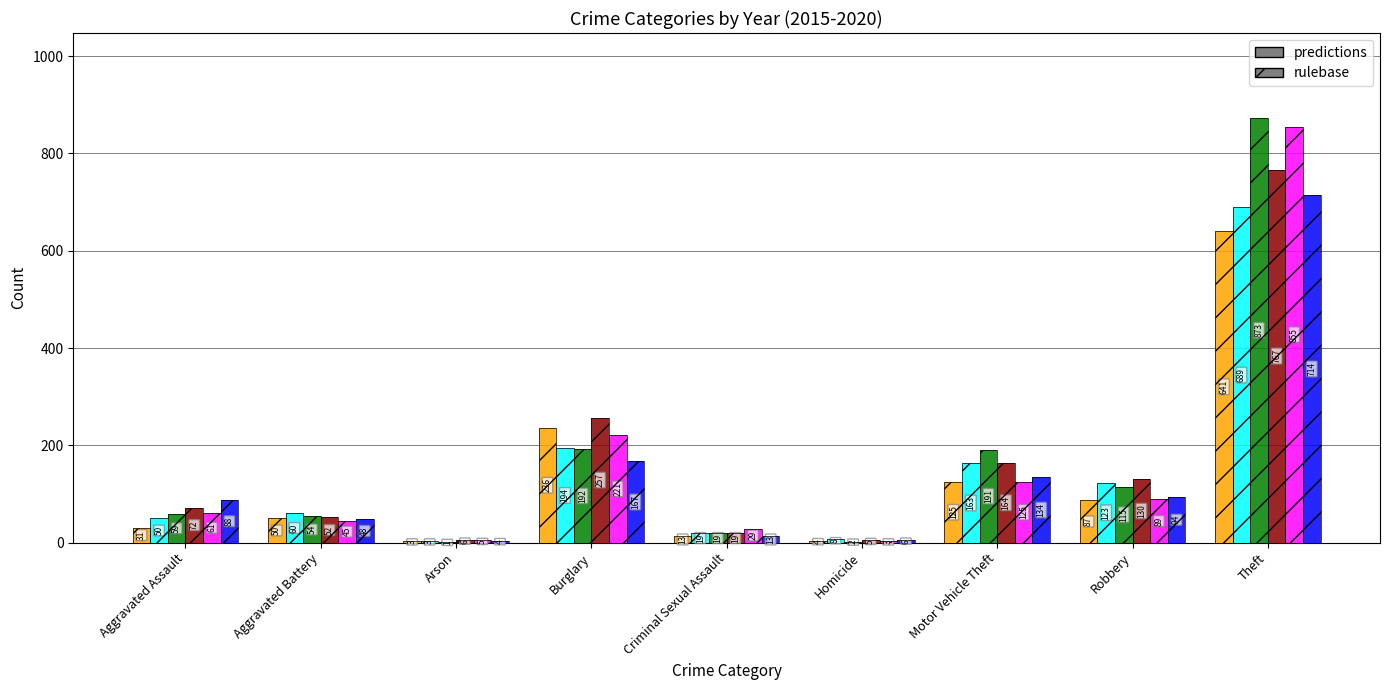

At which category does the chart reach its minimum across all series?

Arson